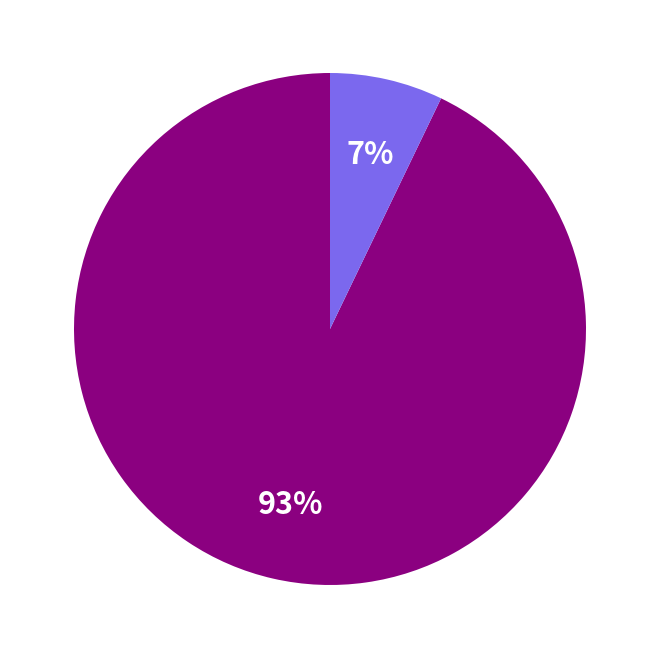

Does any single category account for the majority?

Yes